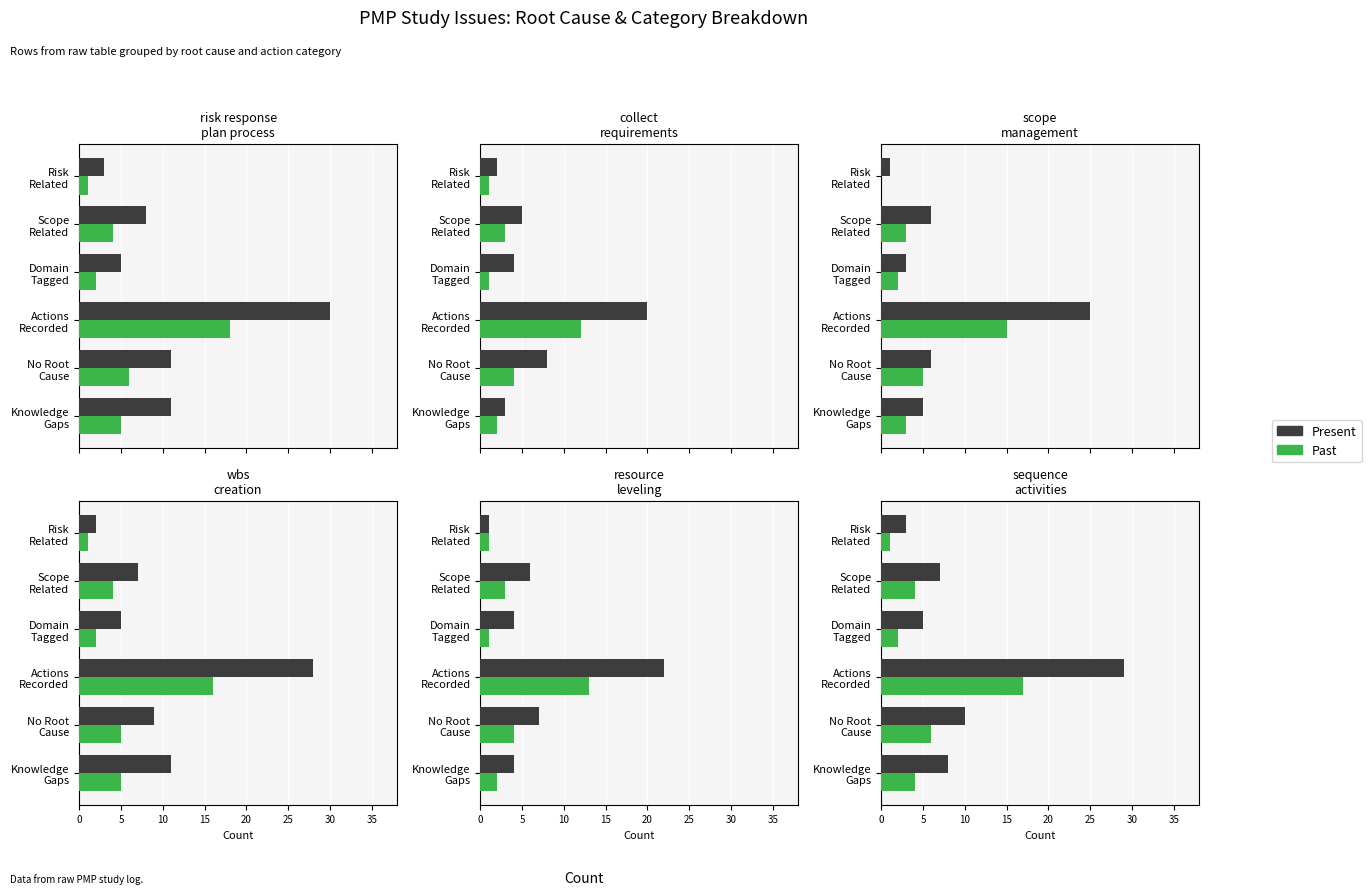

How many data points in Present are above 8?

2